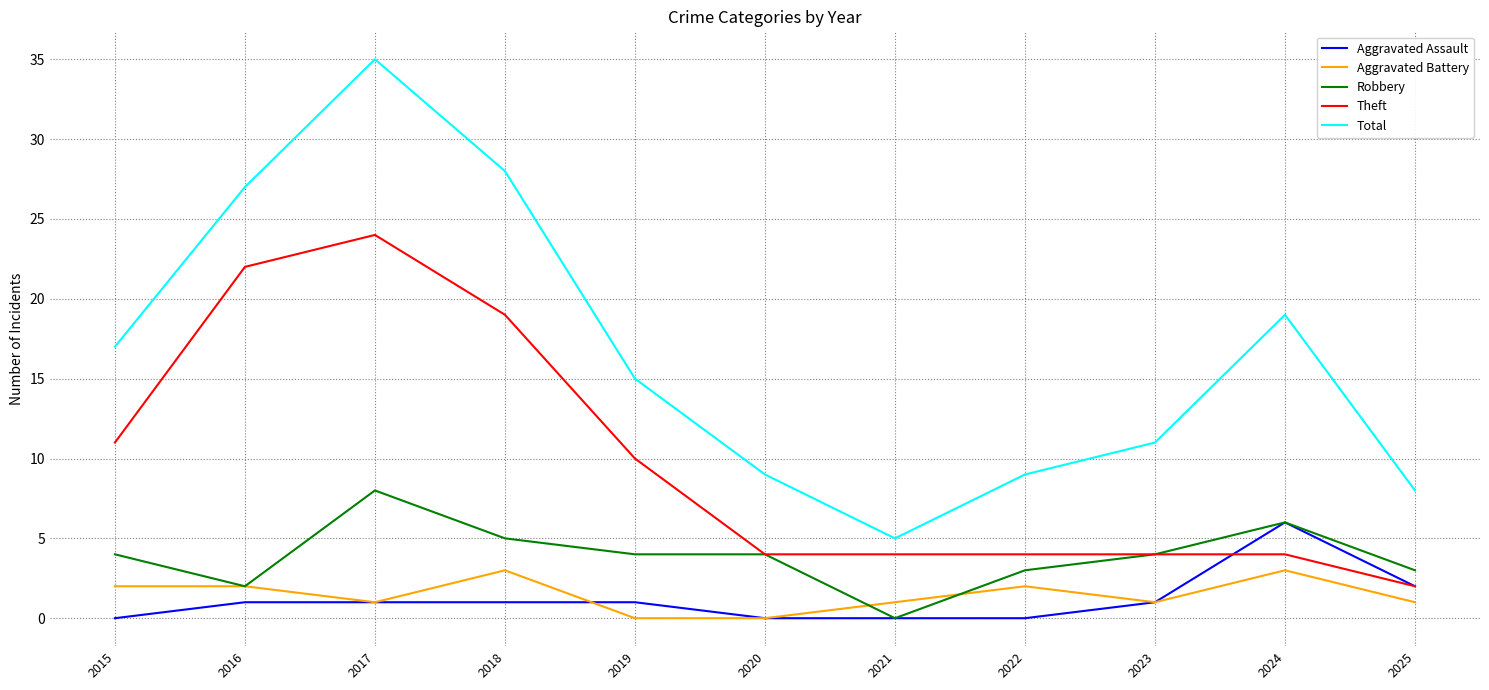

What is the total value across all series at 2022?

18